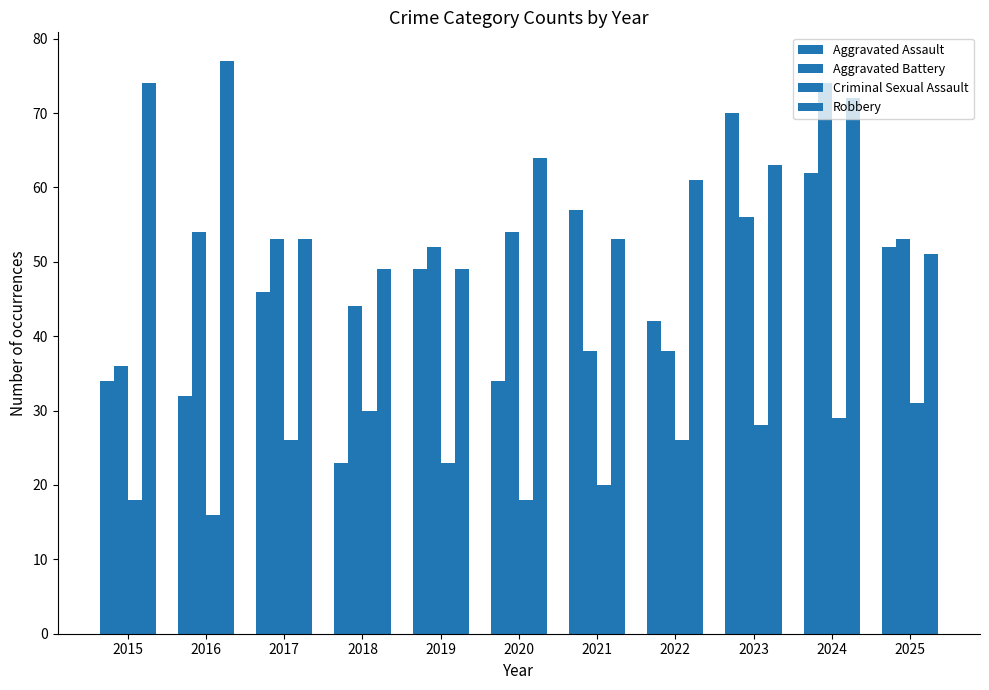

What is the sum of the Aggravated Battery values at 2025 and 2018?

97